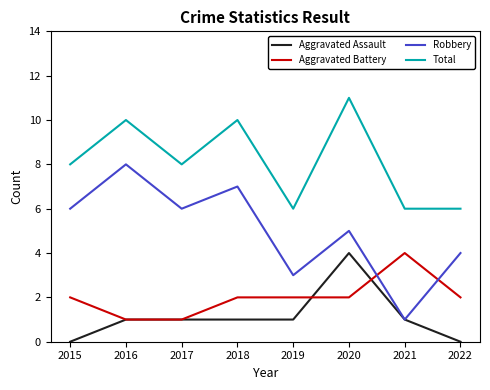

What is the sum of the Aggravated Assault values at 2019 and 2022?

1